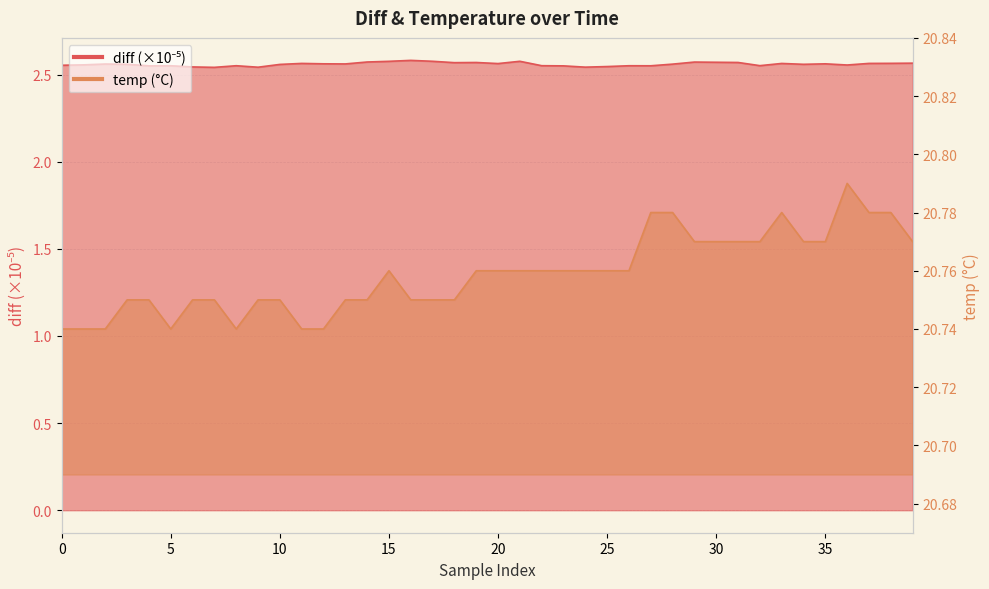

What is the label of the 5th point from the right?

35